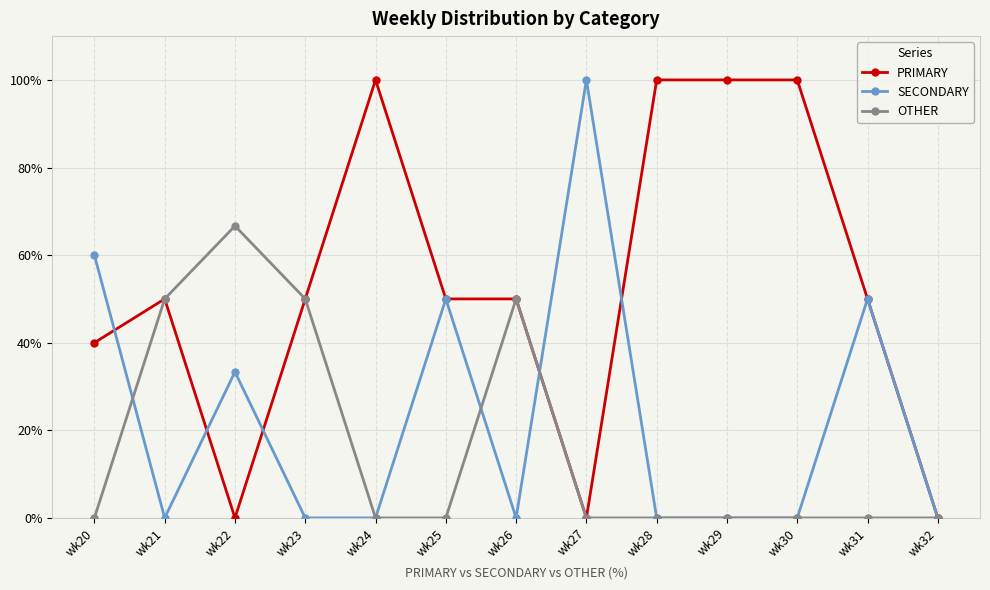

True or false: OTHER has more than 0 interior local peaks.

True